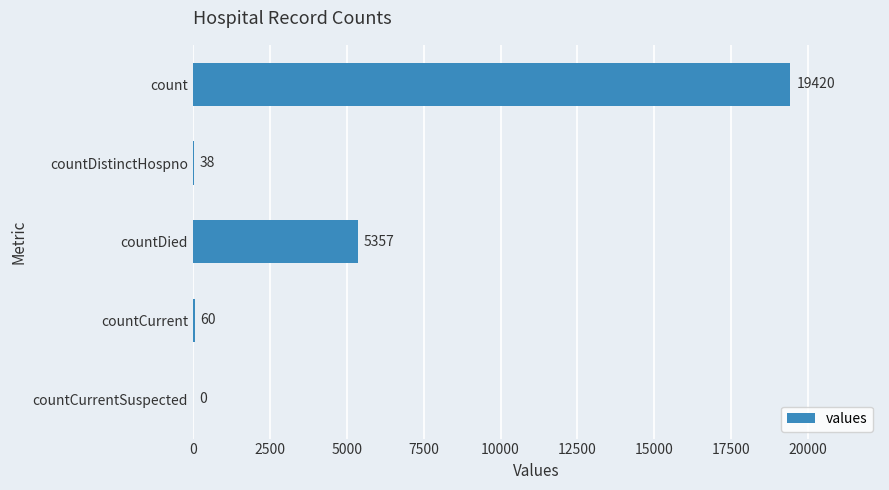

What is the greatest value displayed?

19420